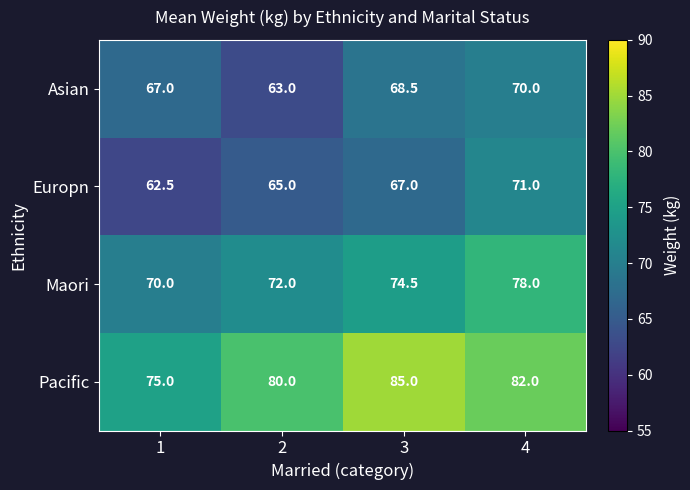

Count the number of data series in this chart.

4